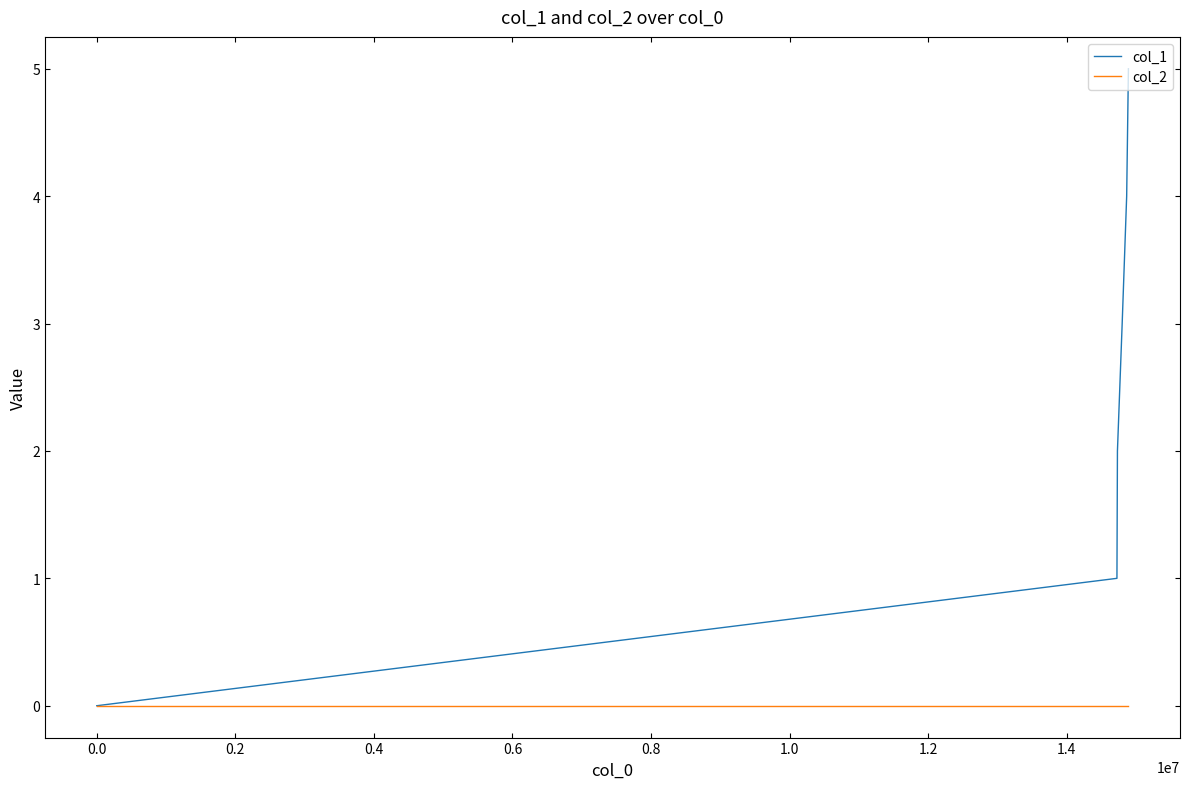

Which series has the largest total across all categories?

col_1